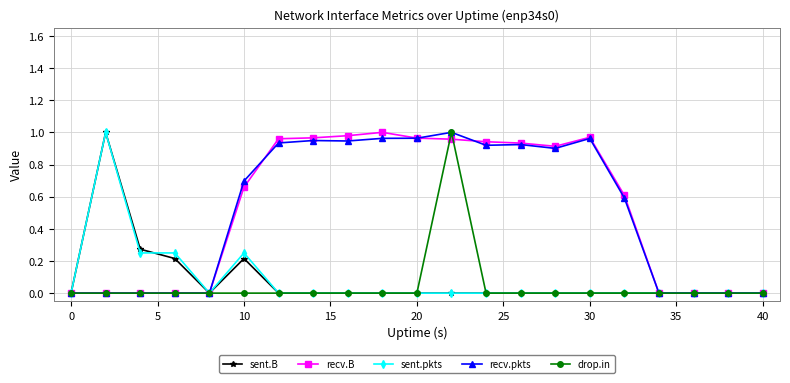

True or false: sent.B has more than 0 points higher than both neighbors.

True